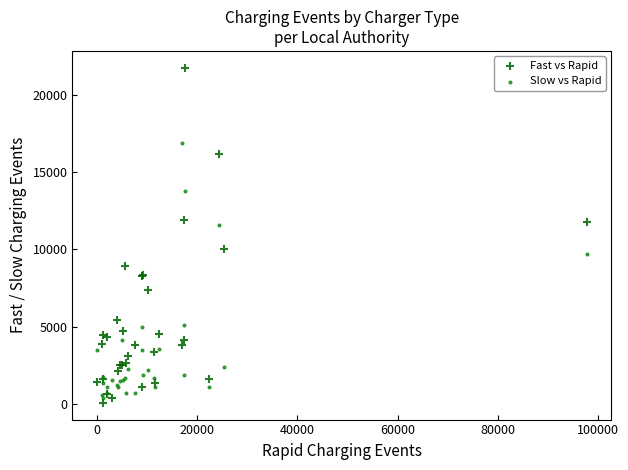

In the Fast vs Rapid series, what Y value is closest to 10920?

11805